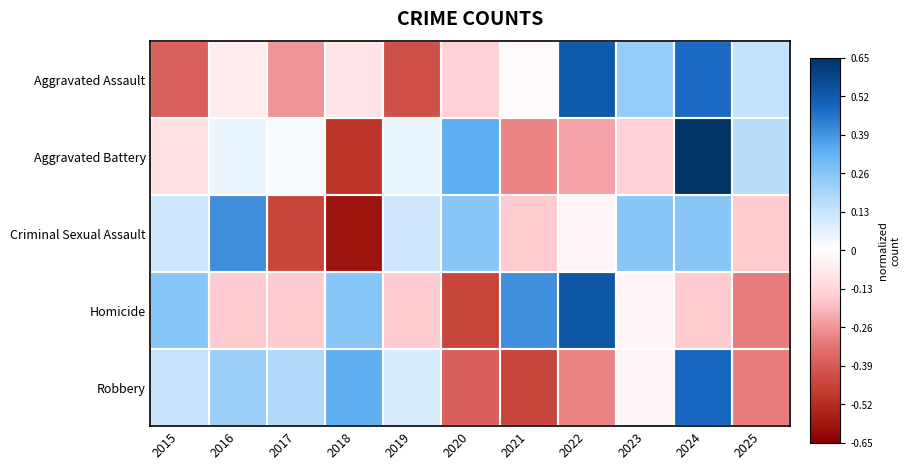

At which category does the chart reach its peak across all series?

2024